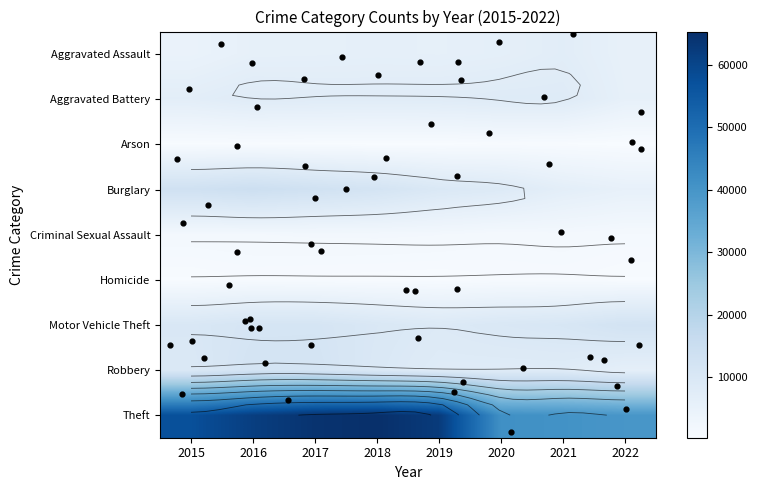

What is the average value of the Motor Vehicle Theft series?

10568